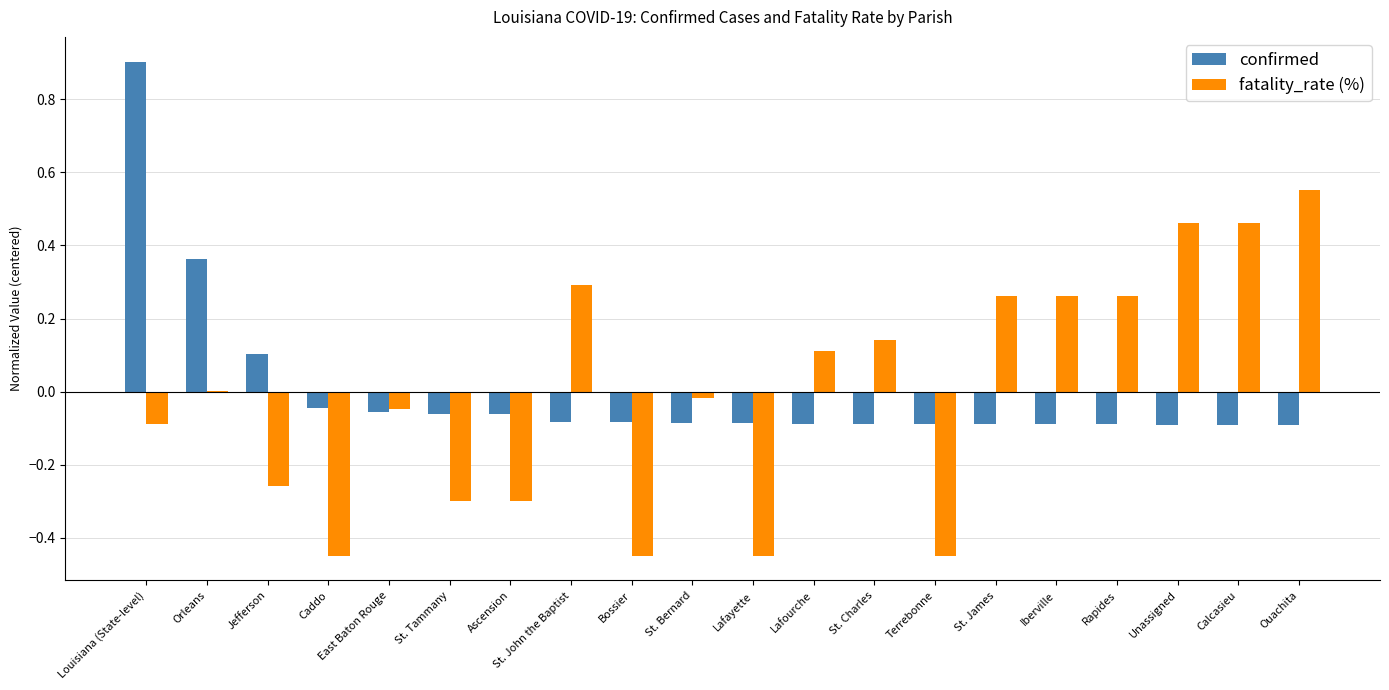

At which label does confirmed reach its peak?

Louisiana (State-level)